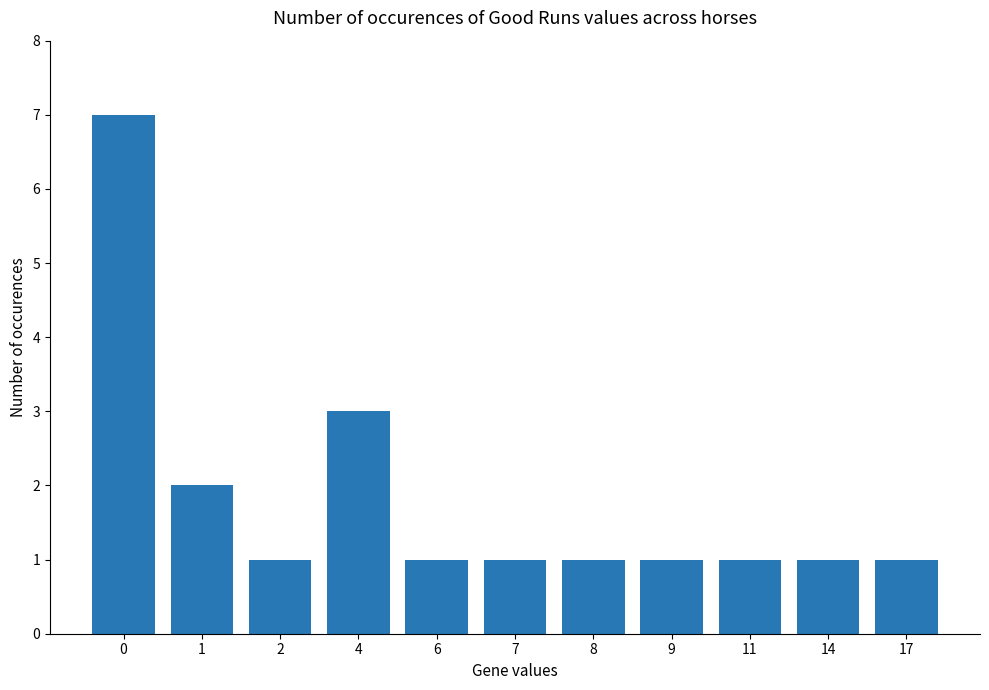

What is the difference between the maximum and minimum values?

6